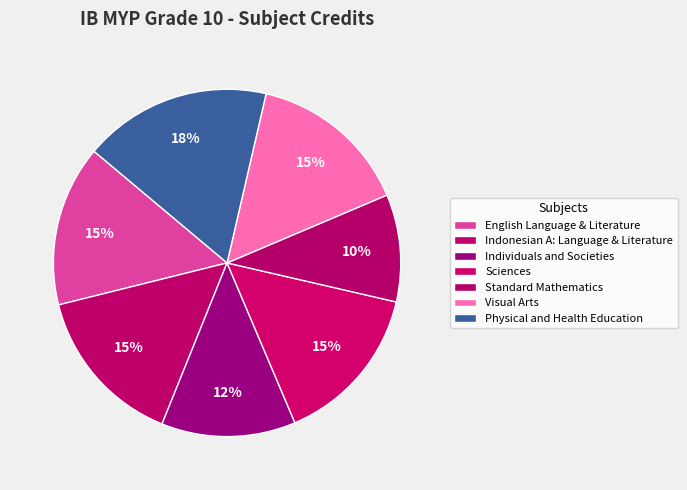

How many slices are in this pie chart?

7